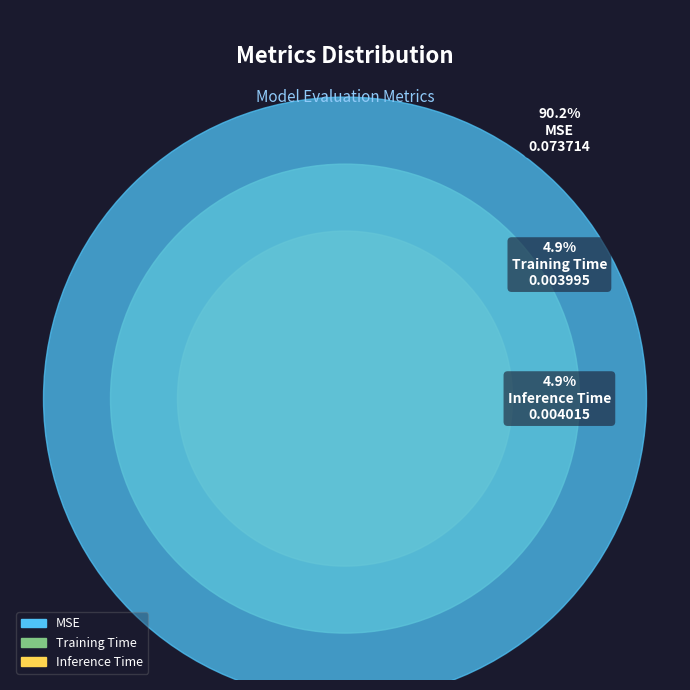

Combined, what portion of the pie is MSE and Inference Time?

95.1%